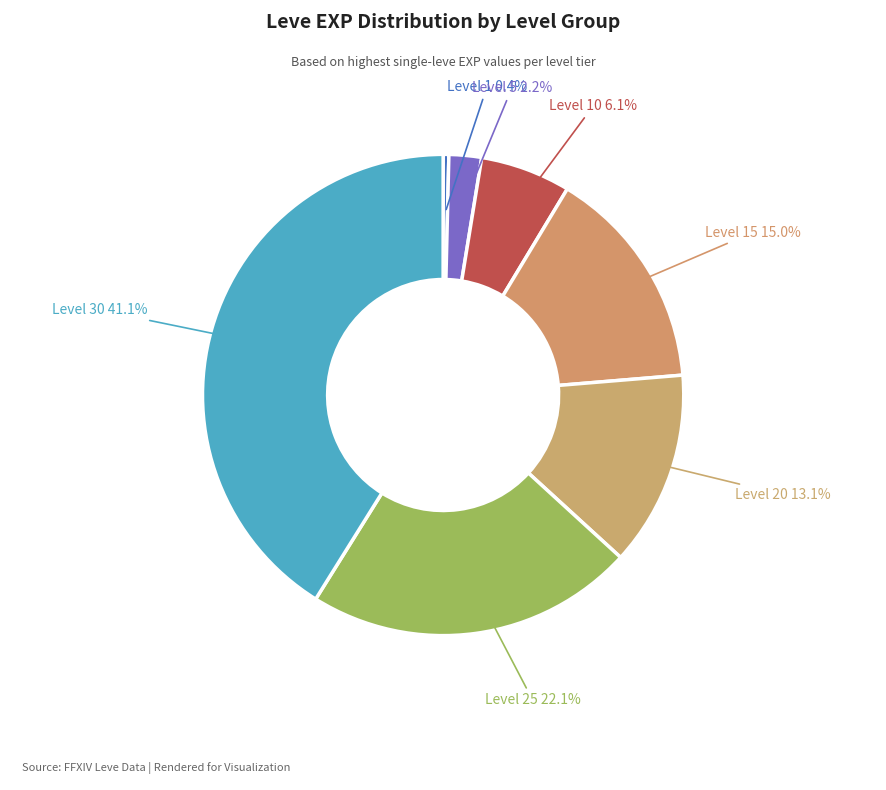

Count the number of slices in the pie.

7